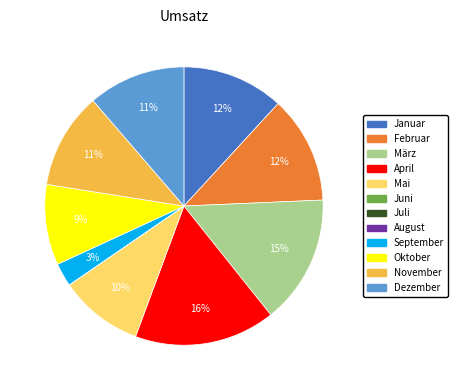

To the nearest percent, what is the average slice percentage?

8%